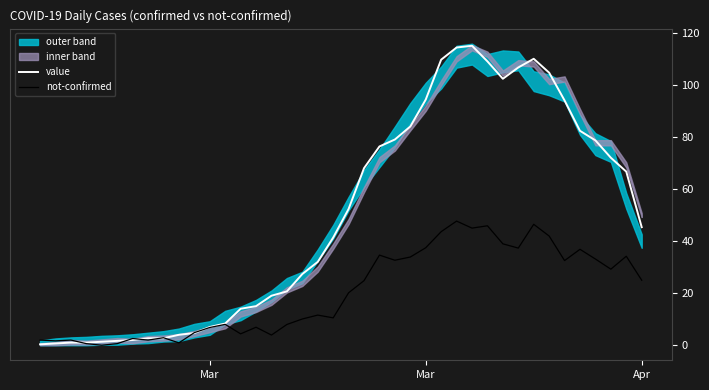

How many categories are shown in the chart?

40